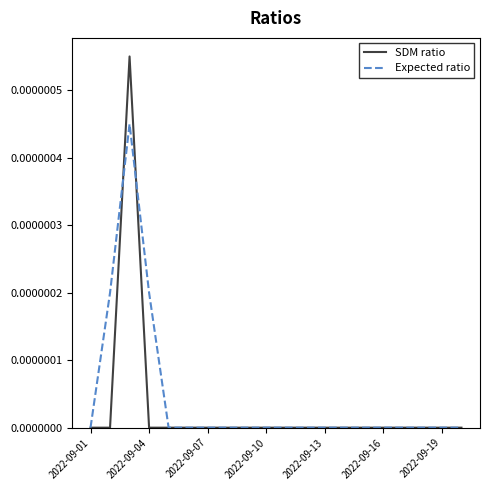

Rank the series by their maximum value, from highest to lowest.

SDM ratio, Expected ratio